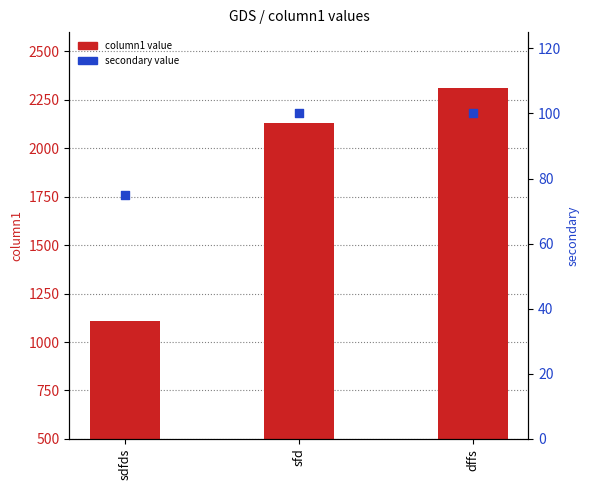

At how many categories does at least one series exceed 1991?

2